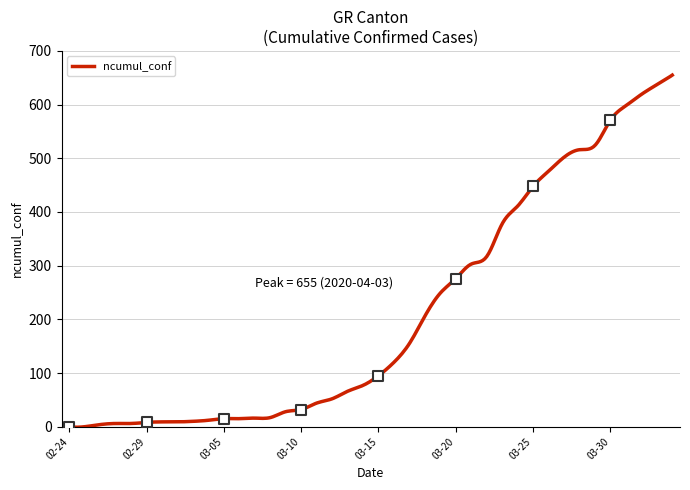

Approximately how many times larger is the value at 2020-03-01 compared to 2020-03-07?

0.6